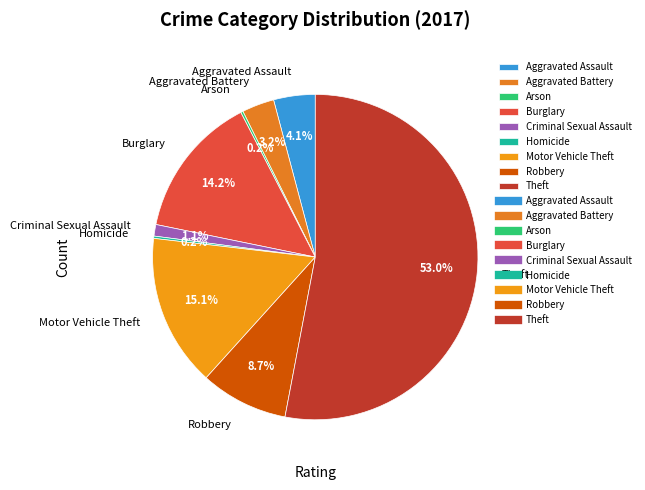

Is there a majority slice in this chart?

Yes